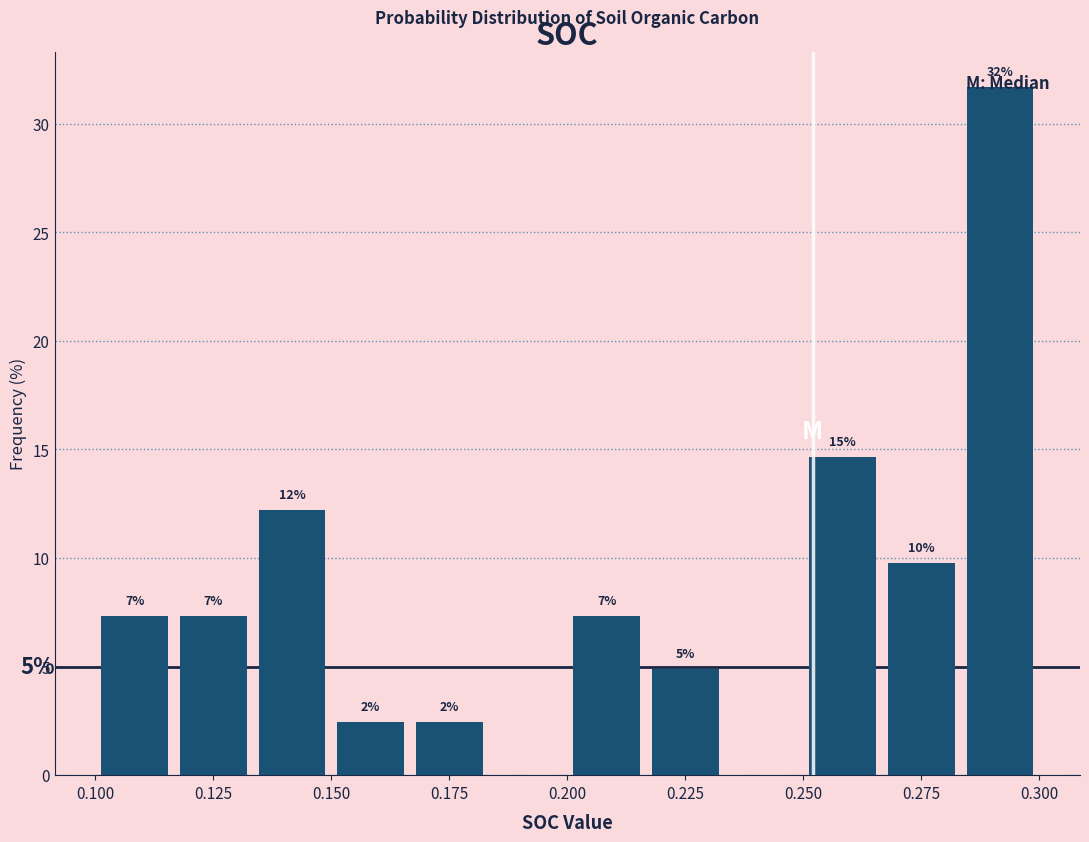

Around what value on the x-axis is the tallest bar? Give the approximate position of its centre, as read against the axis.

0.290